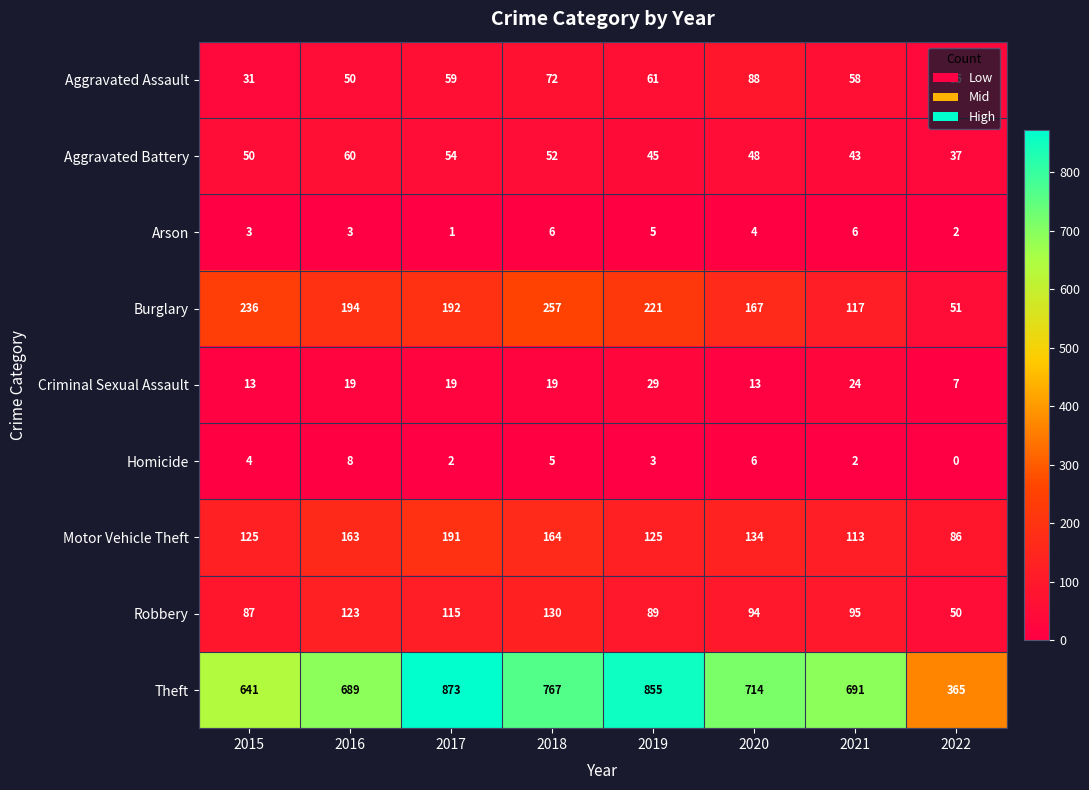

At 2019, list the series in order from smallest to largest.

Homicide, Arson, Criminal Sexual Assault, Aggravated Battery, Aggravated Assault, Robbery, Motor Vehicle Theft, Burglary, Theft